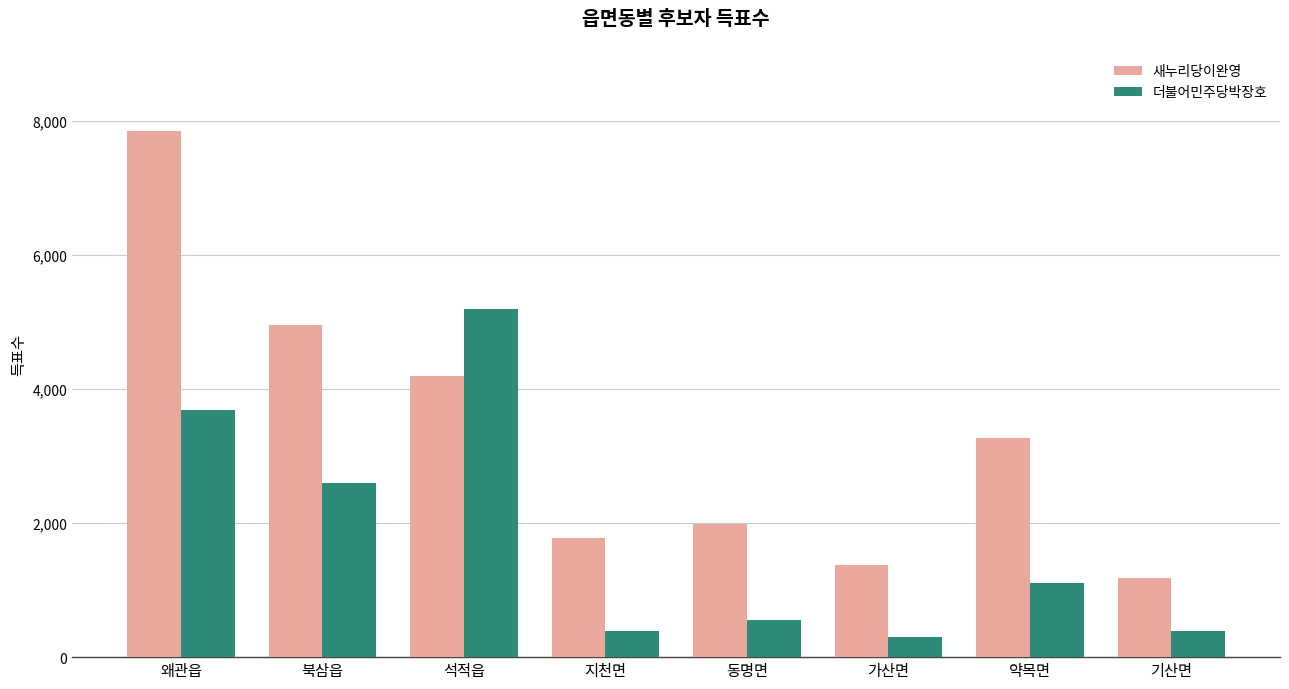

Which series has the widest spread of values?

새누리당이완영